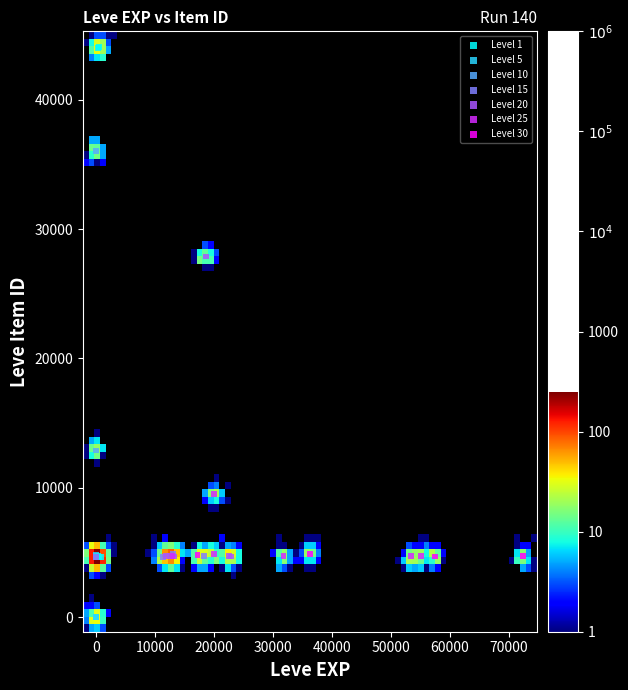

Which series contains the highest Y value?

Level 1